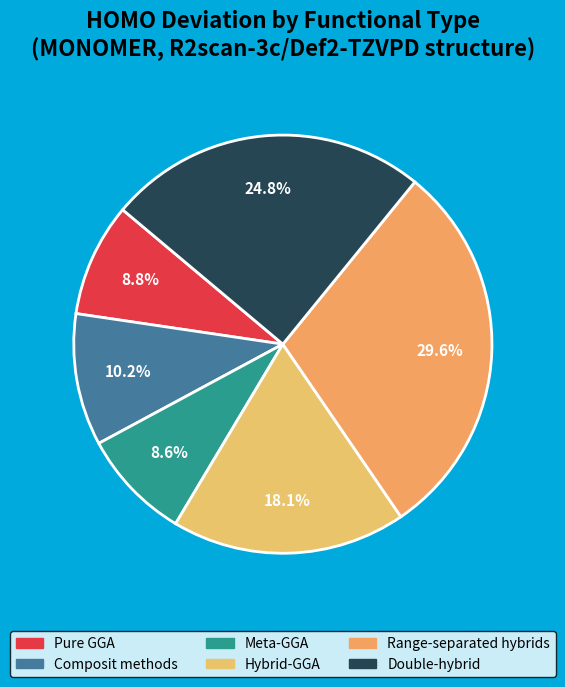

Is there any slice that represents more than half of the pie?

No